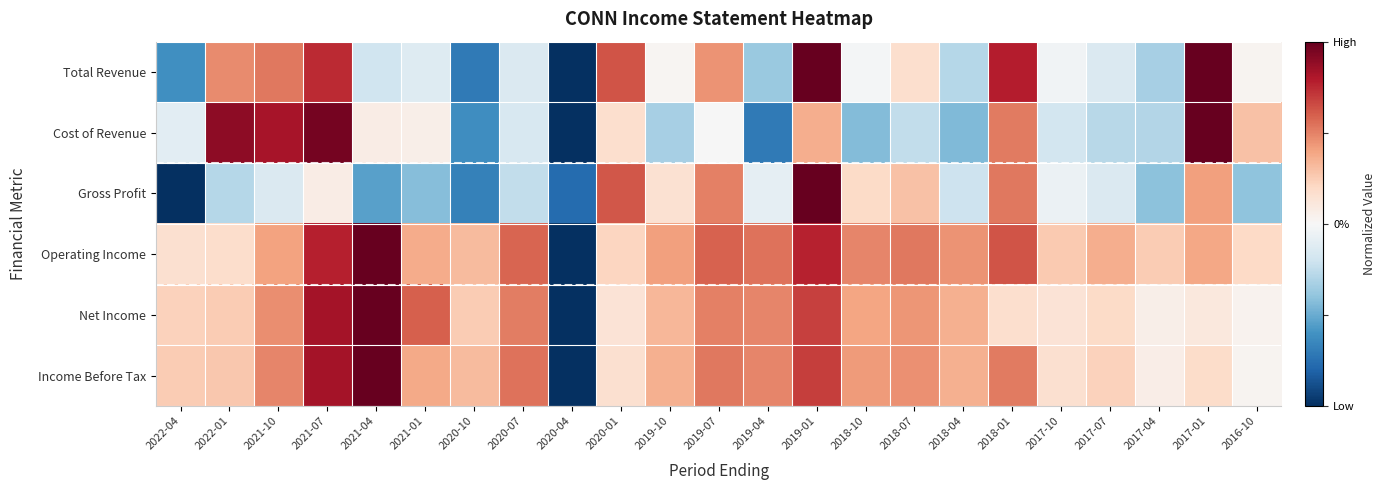

Reading right to left, what are all the values shown in this chart?

Total Revenue: 2016-10=0.0	2017-01=1.0	2017-04=-0.3	2017-07=-0.1	2017-10=-0.0	2018-01=0.8	2018-04=-0.3	2018-07=0.2	2018-10=-0.0	2019-01=1.0	2019-04=-0.4	2019-07=0.4	2019-10=0.0	2020-01=0.6	2020-04=-1.0	2020-07=-0.1	2020-10=-0.7	2021-01=-0.1	2021-04=-0.2	2021-07=0.7	2021-10=0.5	2022-01=0.5	2022-04=-0.6
Cost of Revenue: 2016-10=0.3	2017-01=1.0	2017-04=-0.3	2017-07=-0.3	2017-10=-0.2	2018-01=0.5	2018-04=-0.4	2018-07=-0.2	2018-10=-0.4	2019-01=0.4	2019-04=-0.7	2019-07=-0.0	2019-10=-0.3	2020-01=0.2	2020-04=-1.0	2020-07=-0.2	2020-10=-0.6	2021-01=0.1	2021-04=0.1	2021-07=1.0	2021-10=0.8	2022-01=0.9	2022-04=-0.1
Gross Profit: 2016-10=-0.4	2017-01=0.4	2017-04=-0.4	2017-07=-0.1	2017-10=-0.1	2018-01=0.5	2018-04=-0.2	2018-07=0.3	2018-10=0.2	2019-01=1.0	2019-04=-0.1	2019-07=0.5	2019-10=0.2	2020-01=0.6	2020-04=-0.8	2020-07=-0.2	2020-10=-0.7	2021-01=-0.4	2021-04=-0.5	2021-07=0.1	2021-10=-0.1	2022-01=-0.3	2022-04=-1.0
Operating Income: 2016-10=0.2	2017-01=0.4	2017-04=0.3	2017-07=0.4	2017-10=0.3	2018-01=0.6	2018-04=0.4	2018-07=0.5	2018-10=0.5	2019-01=0.8	2019-04=0.5	2019-07=0.6	2019-10=0.4	2020-01=0.2	2020-04=-1.0	2020-07=0.6	2020-10=0.3	2021-01=0.4	2021-04=1.0	2021-07=0.8	2021-10=0.4	2022-01=0.2	2022-04=0.2
Net Income: 2016-10=0.0	2017-01=0.1	2017-04=0.1	2017-07=0.2	2017-10=0.1	2018-01=0.2	2018-04=0.4	2018-07=0.4	2018-10=0.4	2019-01=0.7	2019-04=0.5	2019-07=0.5	2019-10=0.3	2020-01=0.1	2020-04=-1.0	2020-07=0.5	2020-10=0.3	2021-01=0.6	2021-04=1.0	2021-07=0.8	2021-10=0.5	2022-01=0.3	2022-04=0.2
Income Before Tax: 2016-10=0.0	2017-01=0.2	2017-04=0.1	2017-07=0.2	2017-10=0.2	2018-01=0.5	2018-04=0.4	2018-07=0.5	2018-10=0.4	2019-01=0.7	2019-04=0.5	2019-07=0.5	2019-10=0.4	2020-01=0.2	2020-04=-1.0	2020-07=0.5	2020-10=0.3	2021-01=0.4	2021-04=1.0	2021-07=0.8	2021-10=0.5	2022-01=0.3	2022-04=0.3